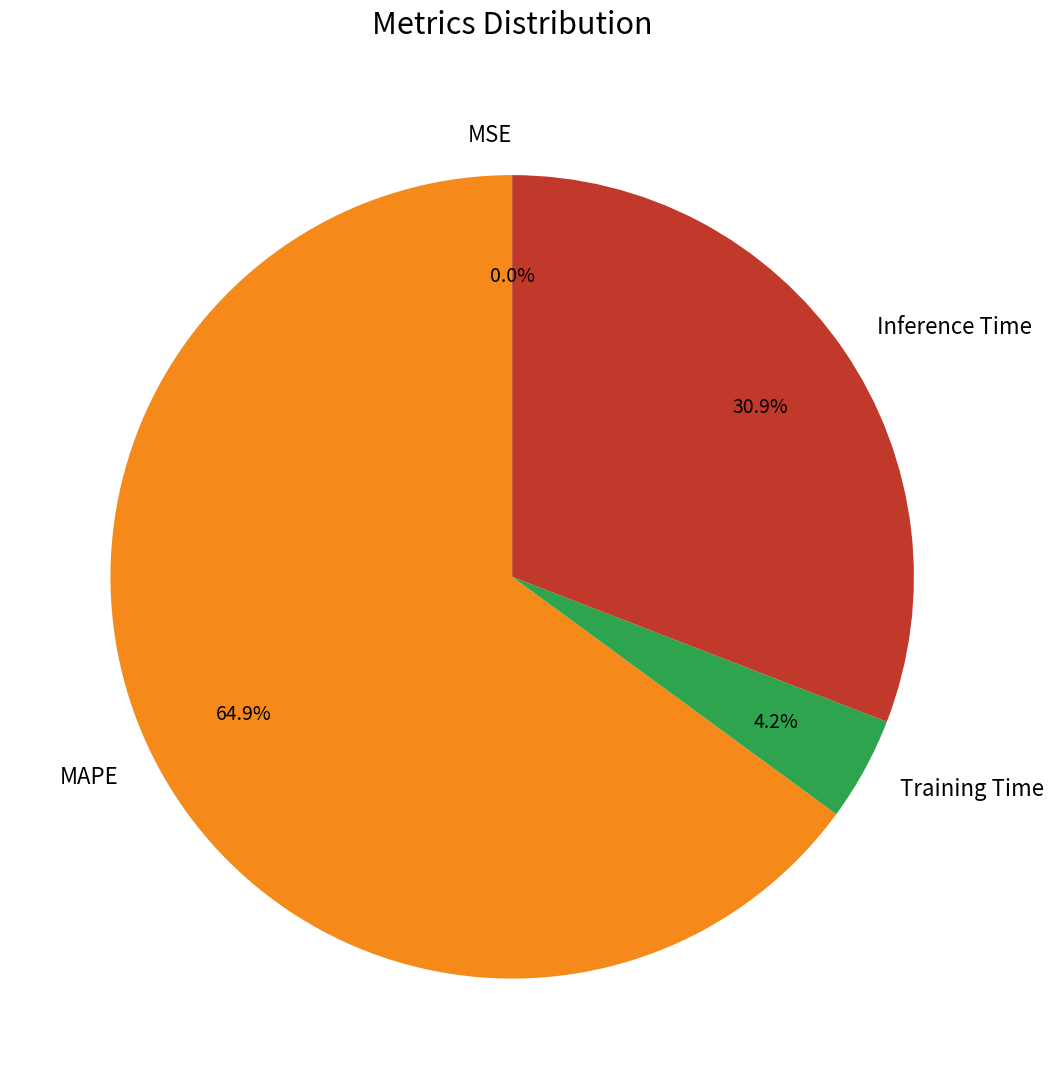

Which slice is the largest?

MAPE